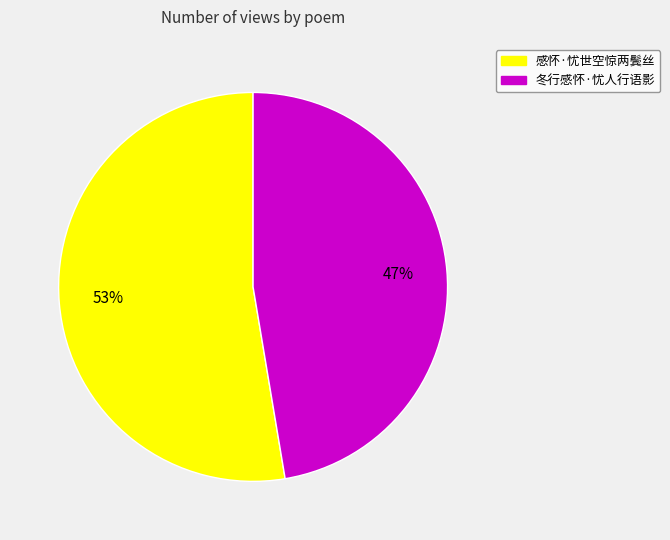

Which category has the smallest portion of the pie?

冬行感怀·忧人行语影